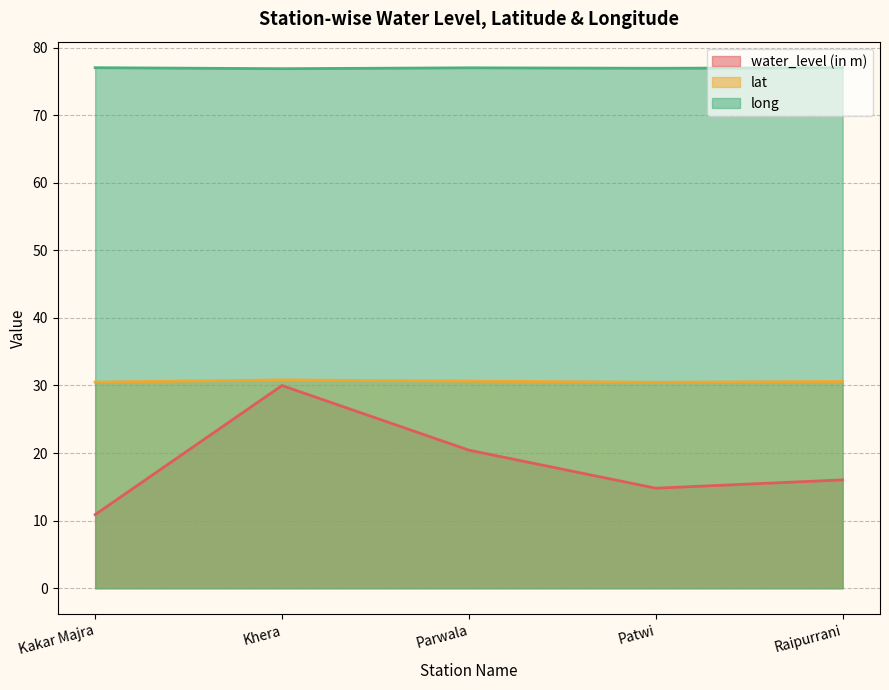

What position from the left is Raipurrani?

5